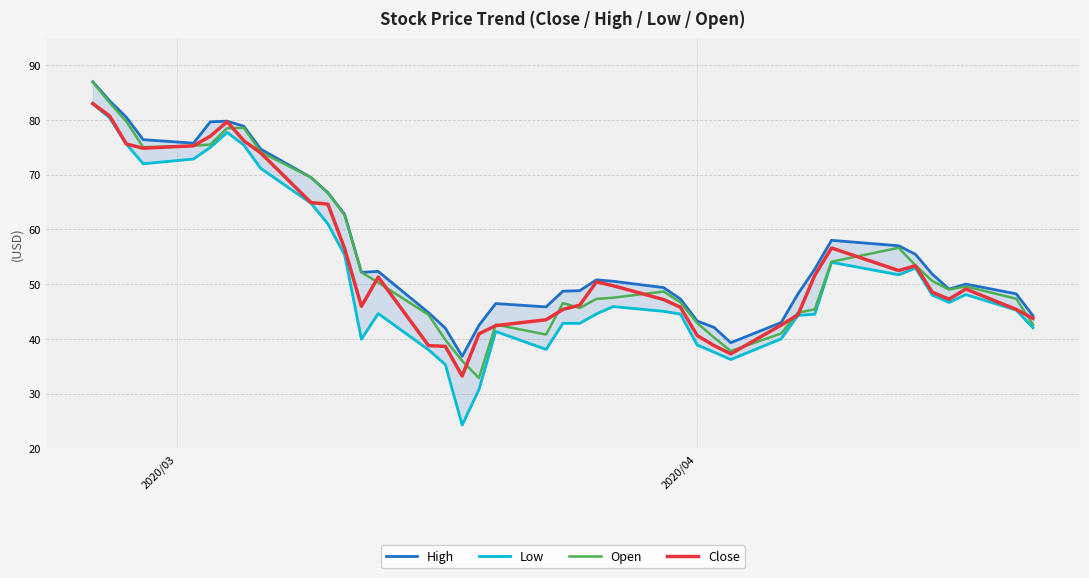

What is the lowest value of the Close series?

33.2